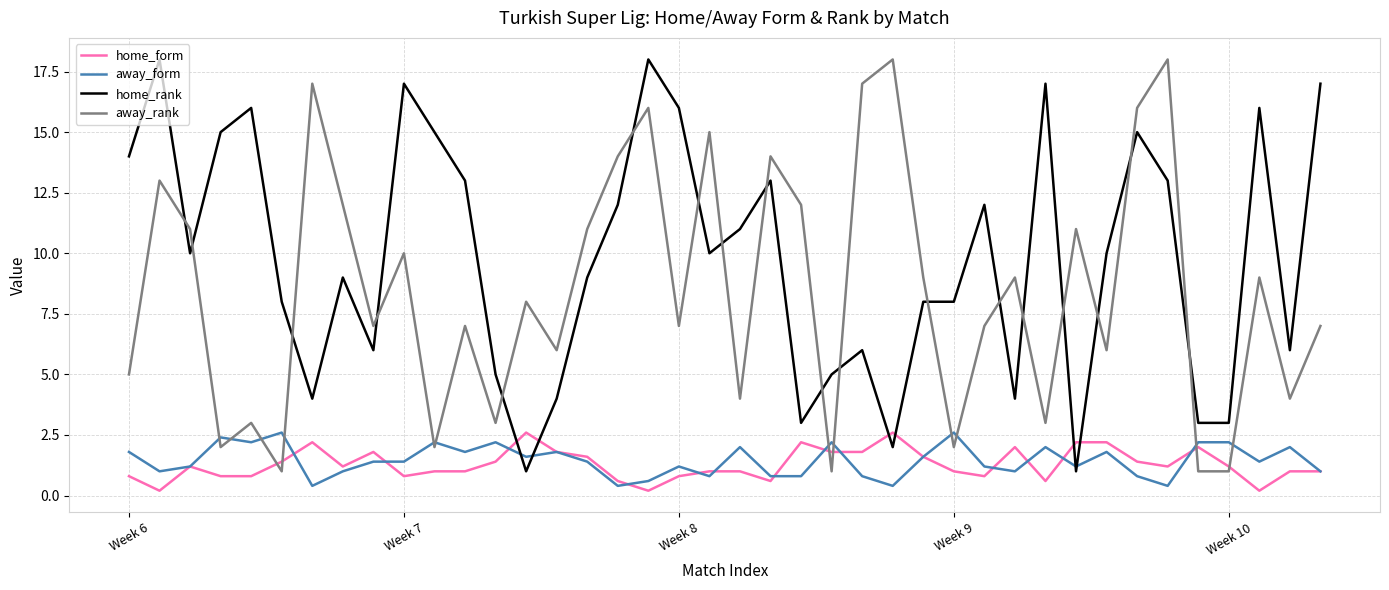

After their last crossing, which series has the higher values: away_form or home_rank?

home_rank